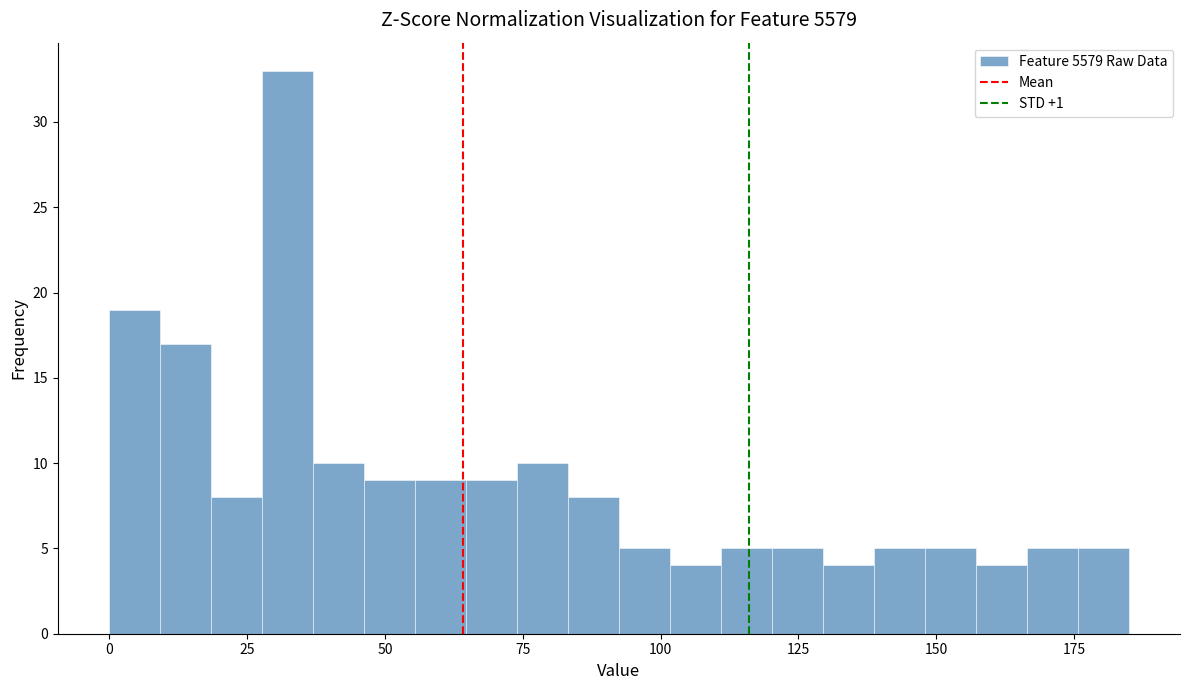

Read against the x-axis, roughly where is the centre of the tallest bar?

30